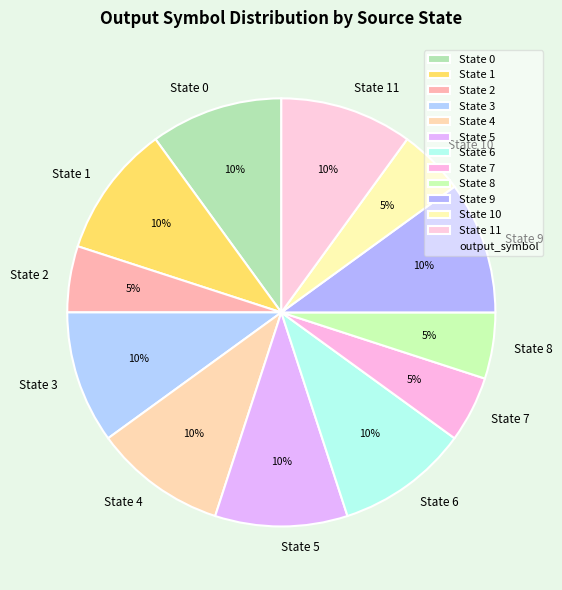

How many slices are in this pie chart?

12